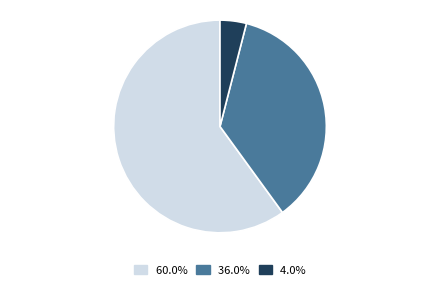

Does 60.0% represent more than half of the total?

Yes